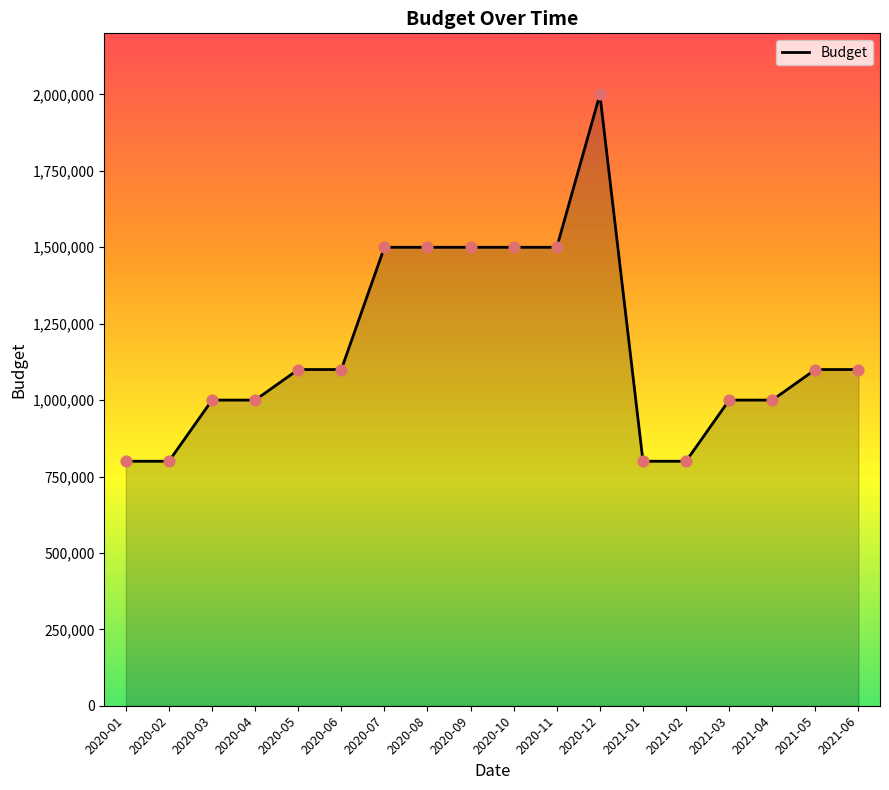

What is the ratio of the value at 2020-11 to the value at 2020-09?

1.0